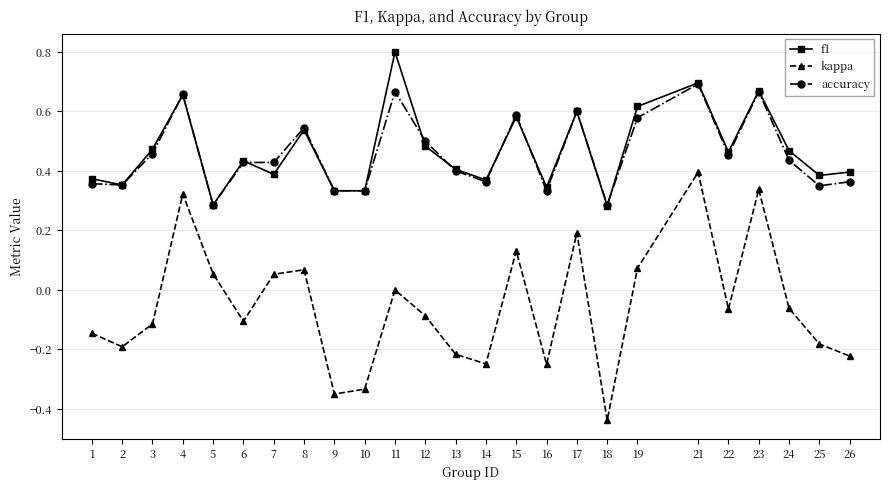

List the series in order of their peak value, highest first.

f1, accuracy, kappa